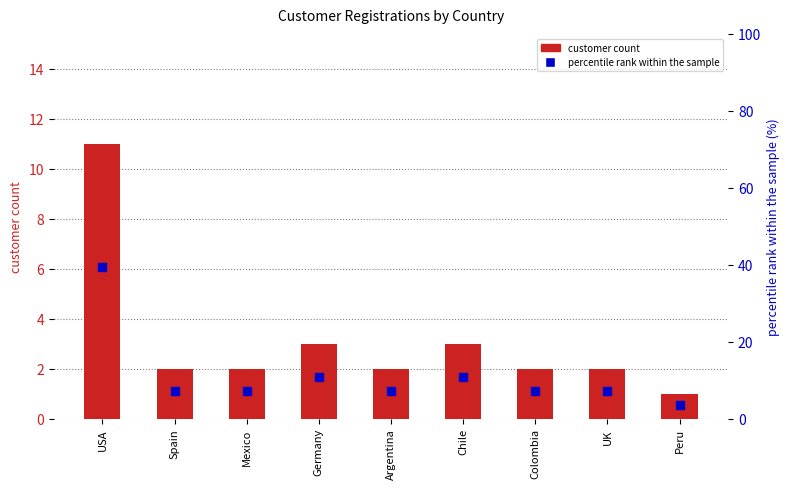

Which series contains the highest Y value?

percentile rank within the sample